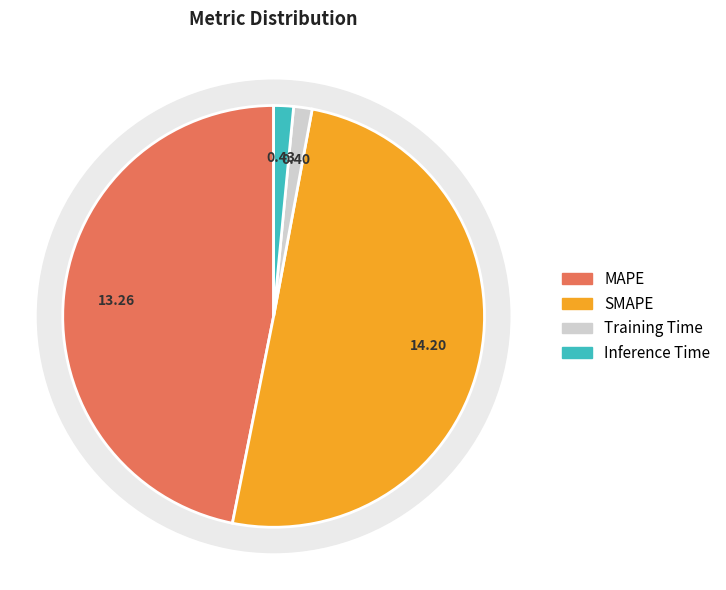

Which category has the biggest portion of the pie?

SMAPE